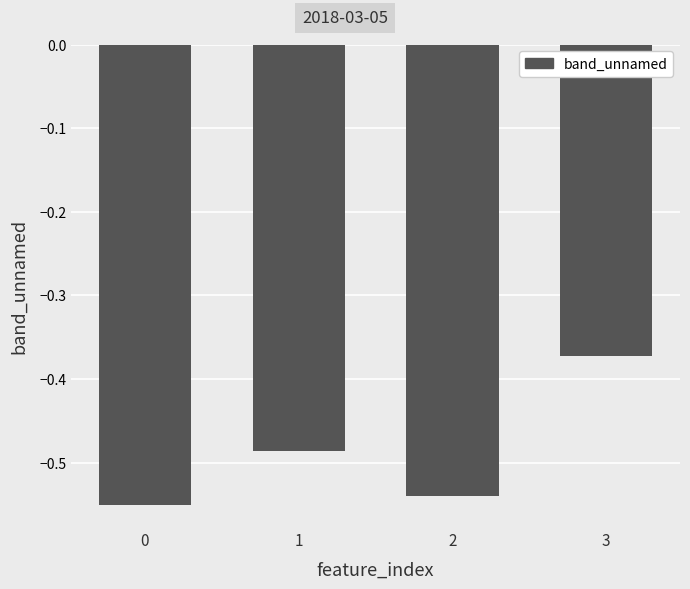

At which category does the chart reach its peak across all series?

3